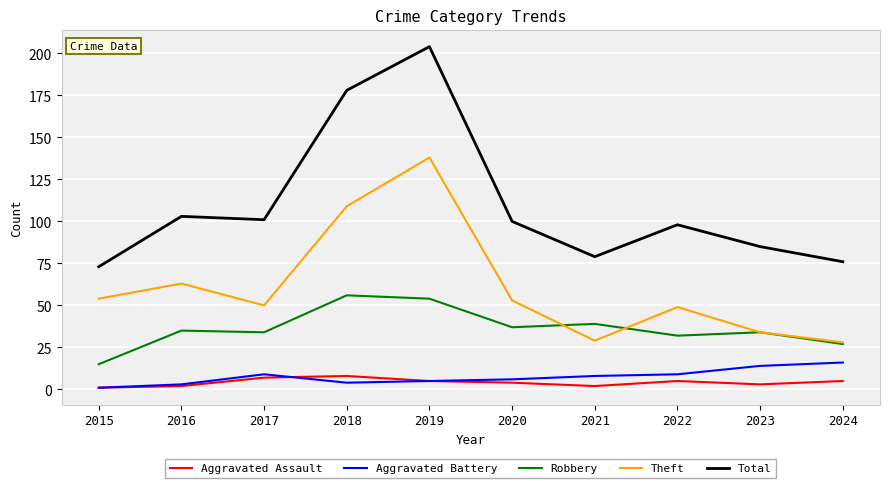

The value of Robbery at 2019 is 18. True or false?

False